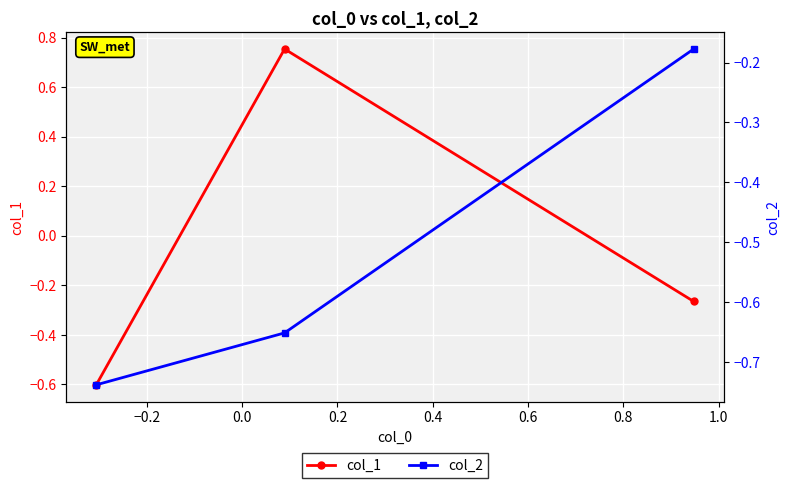

Count the number of data series in this chart.

2